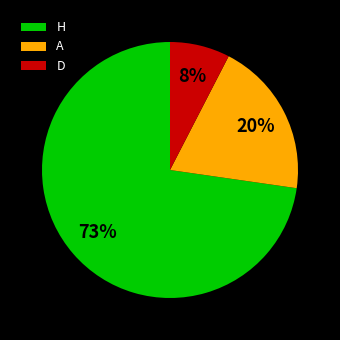

Is it true that H is 85% of the pie?

False